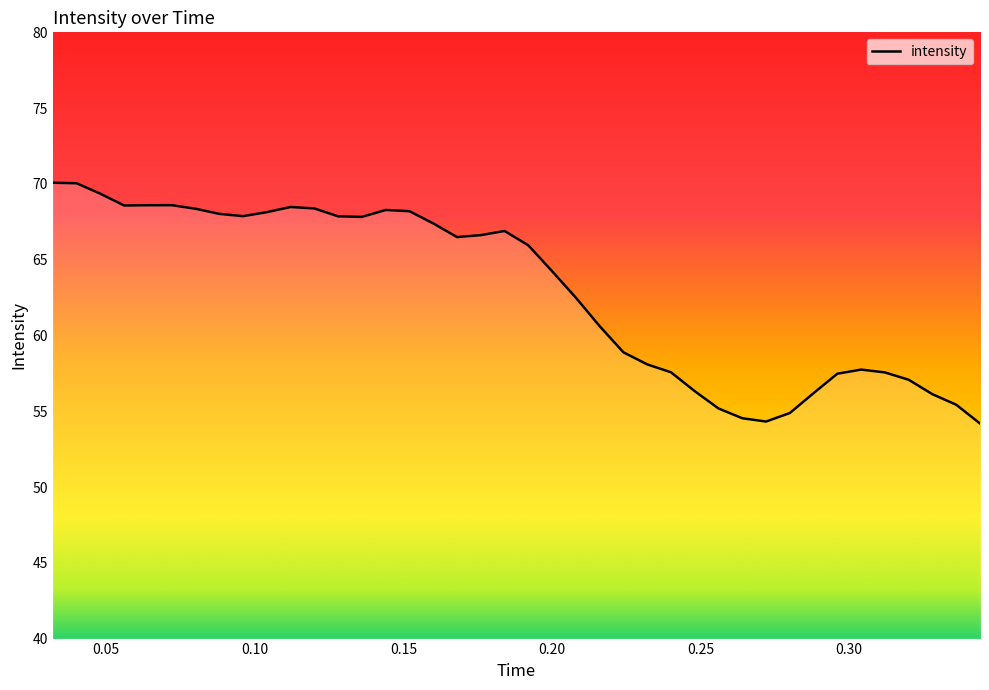

What is the difference between the maximum and minimum values?

15.9